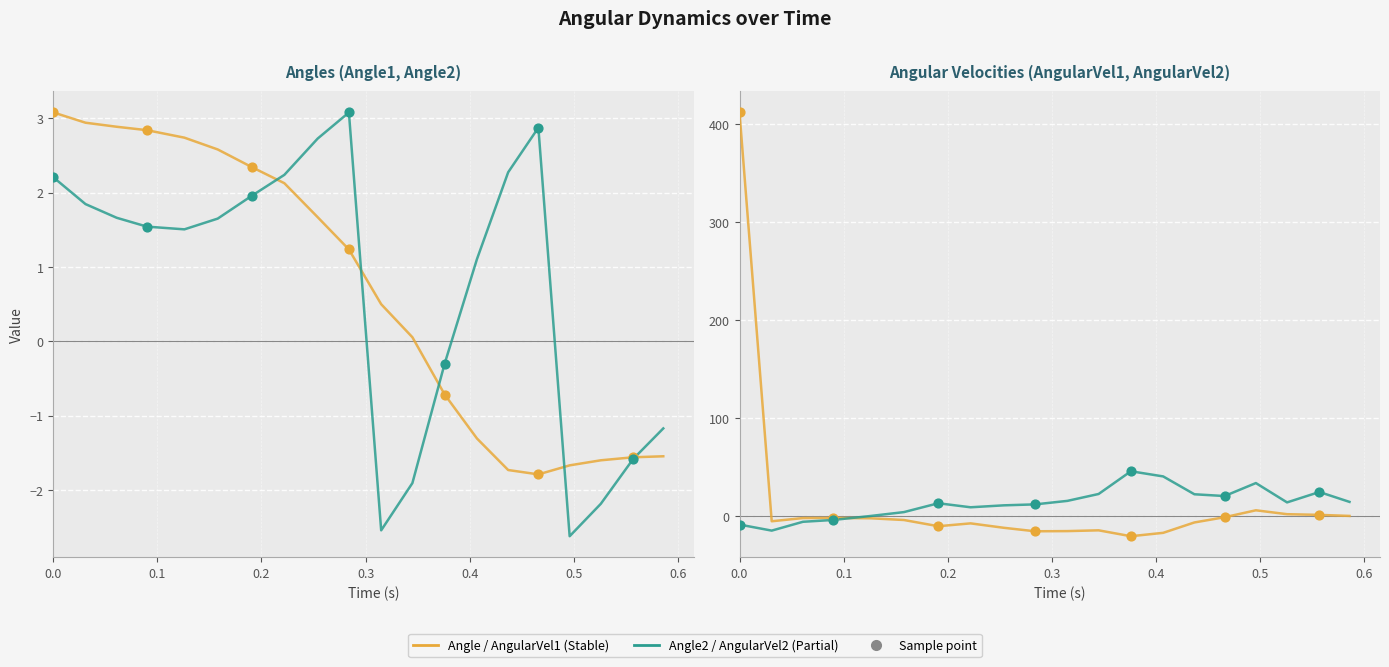

Which series contains the lowest Y value?

Stable disease (AngularVel1)